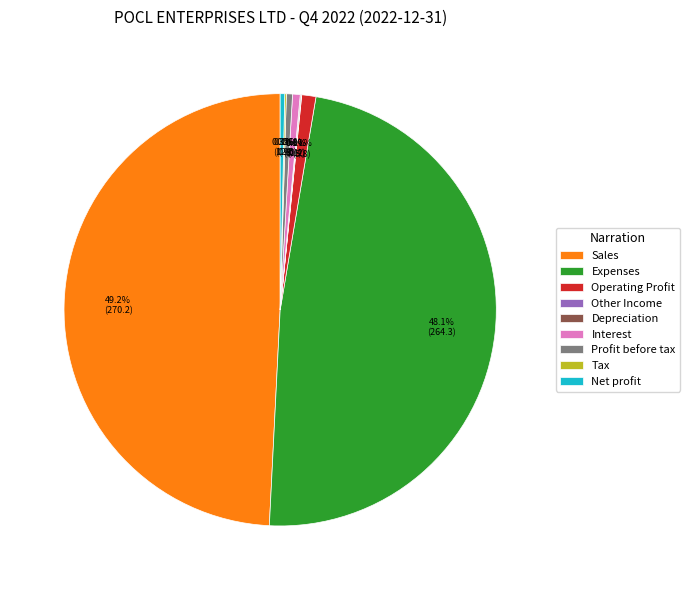

What is the largest slice in the pie chart?

Sales